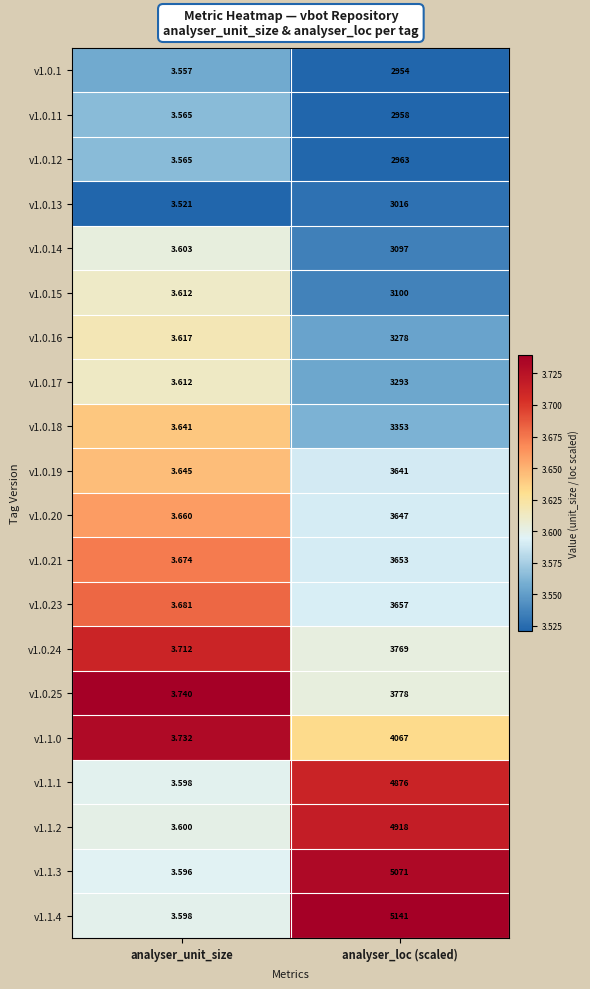

What is the difference between the highest and lowest values at analyser_unit_size?

0.2